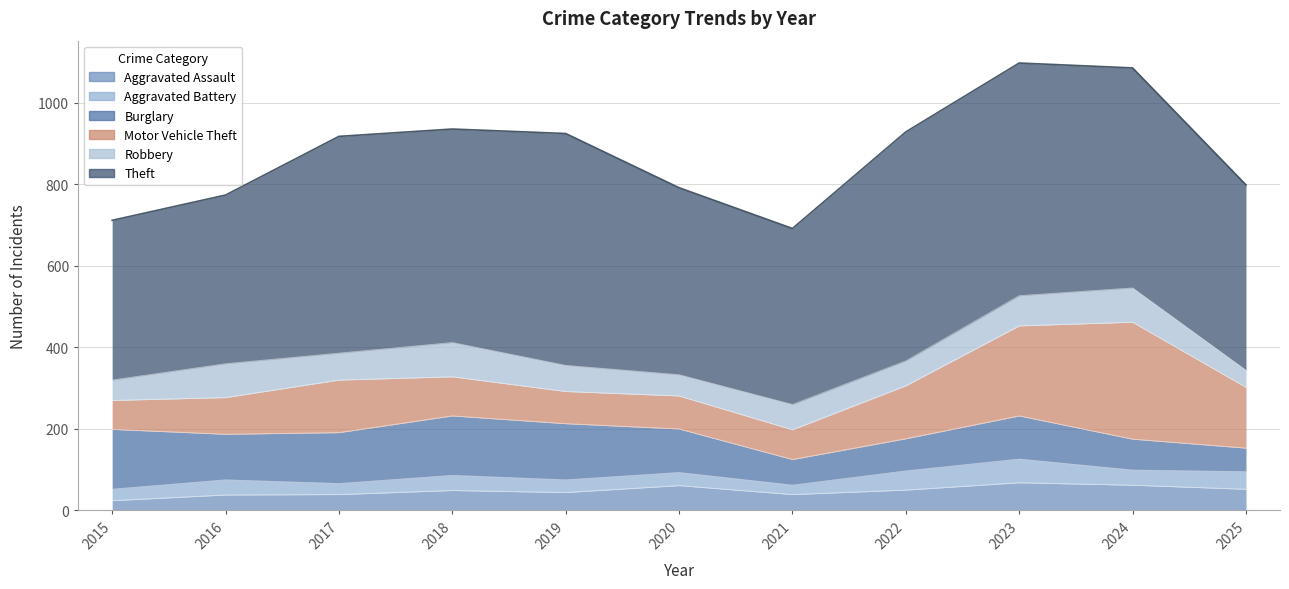

At which label does Robbery reach its peak?

2018